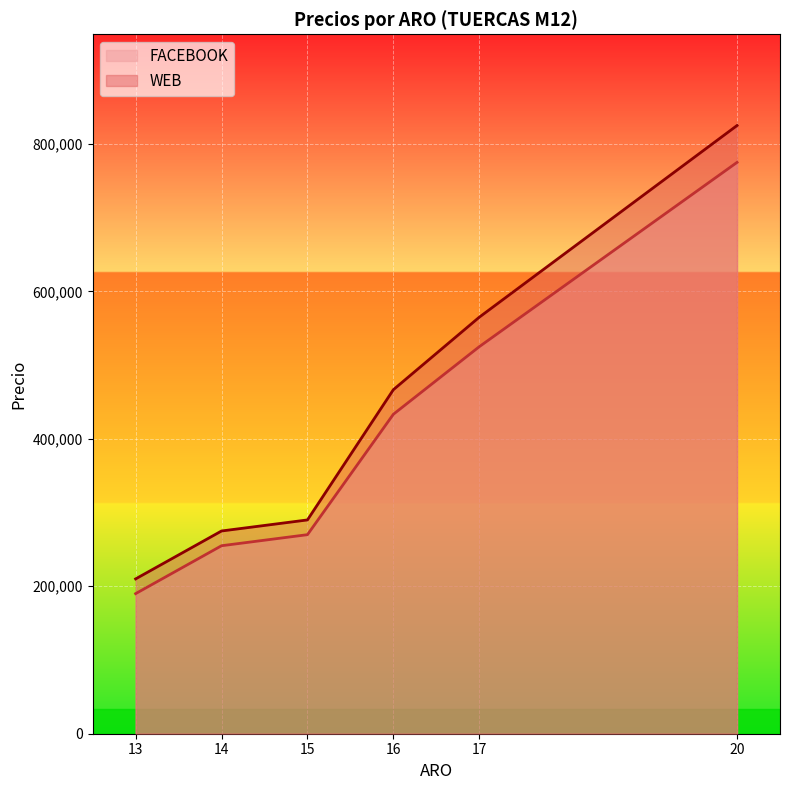

Between 14 and 16, which is larger?

16